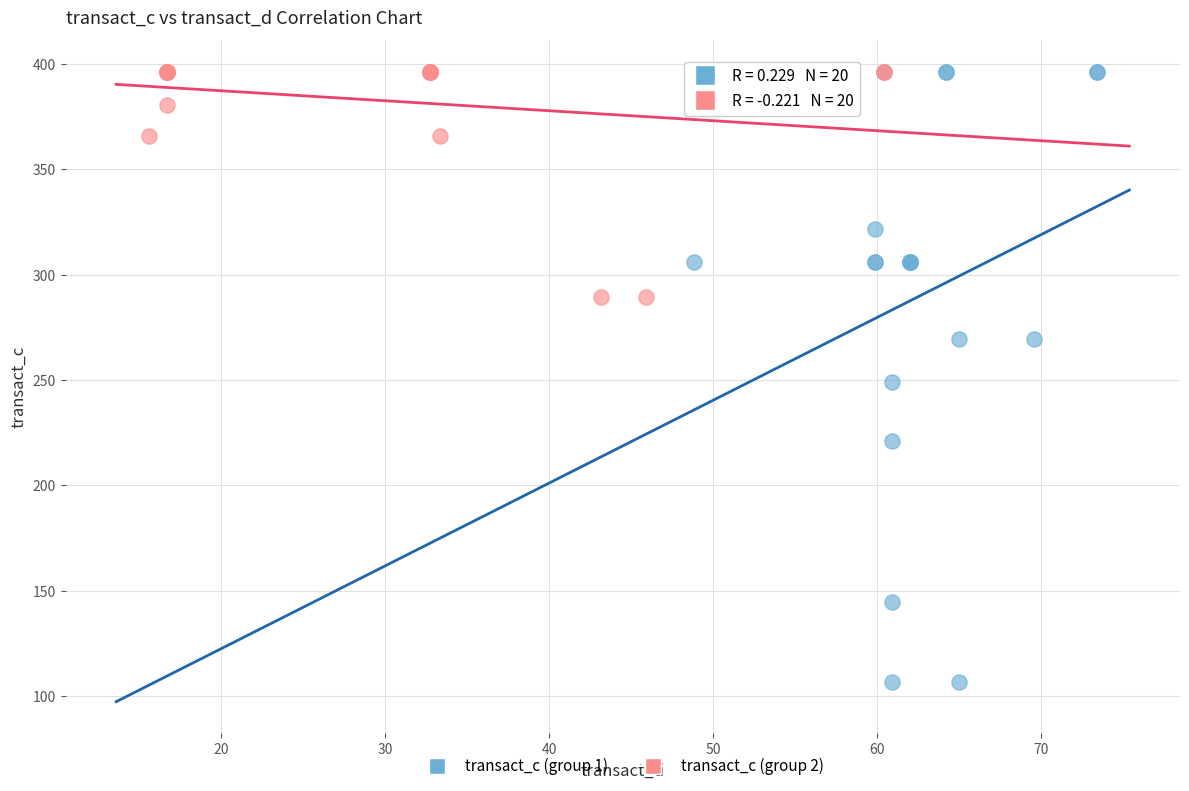

Which series has the largest Y range (max minus min)?

transact_c (group 1)